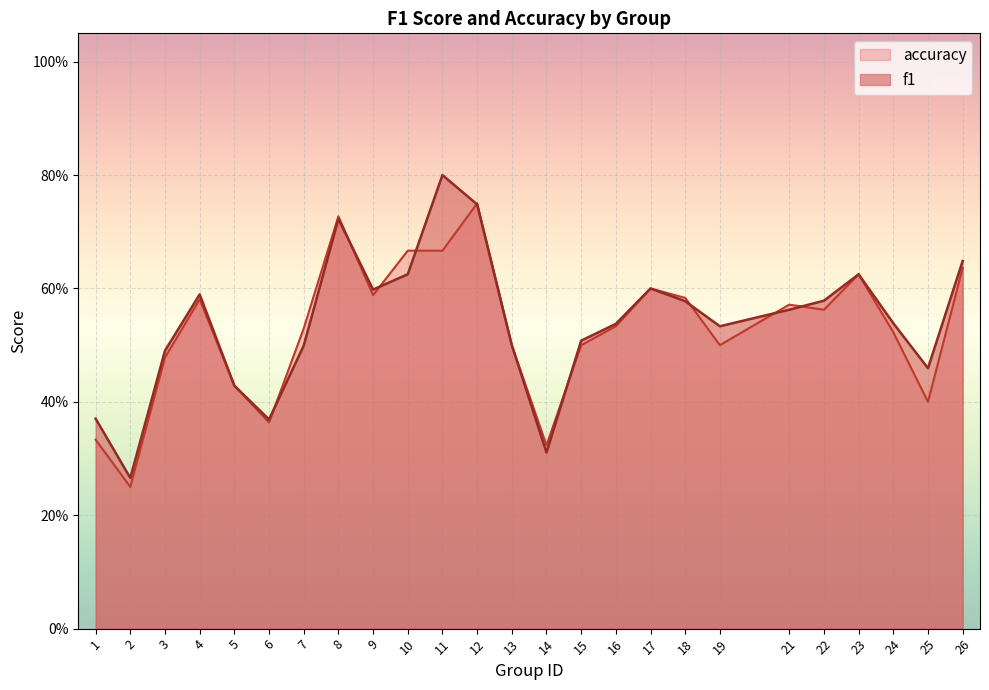

What is the average value of the accuracy series?

0.5